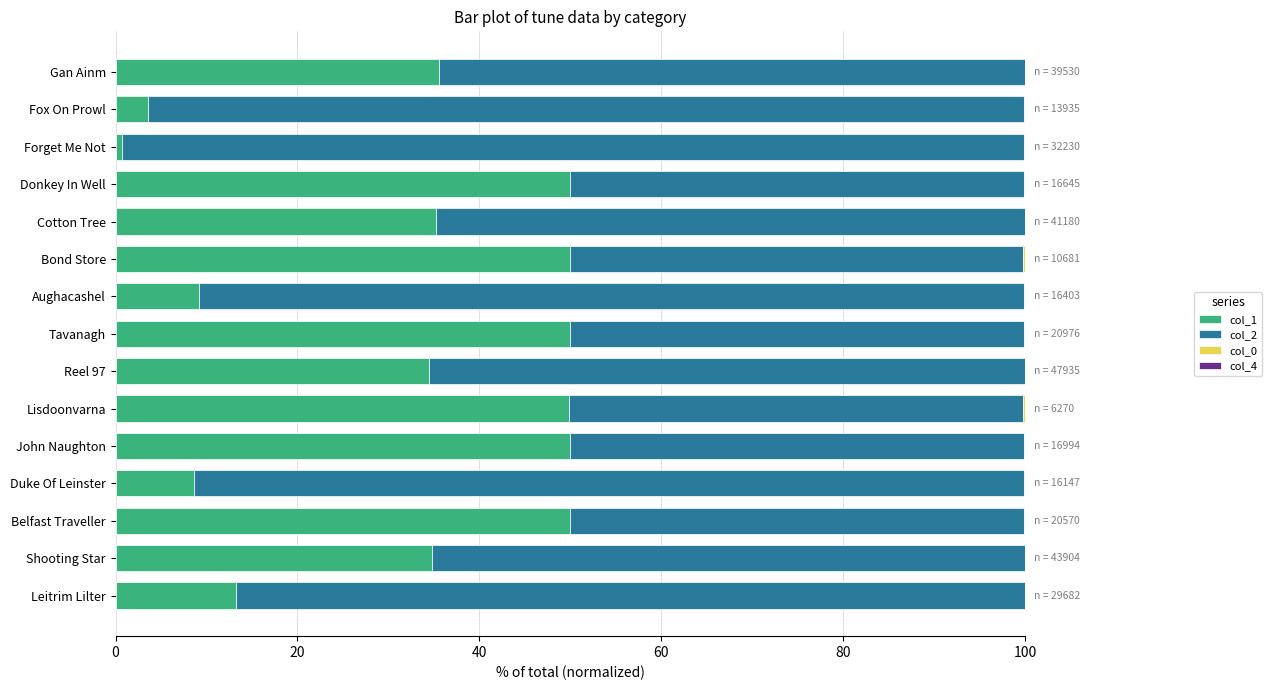

What is the maximum value for col_1?

50.0